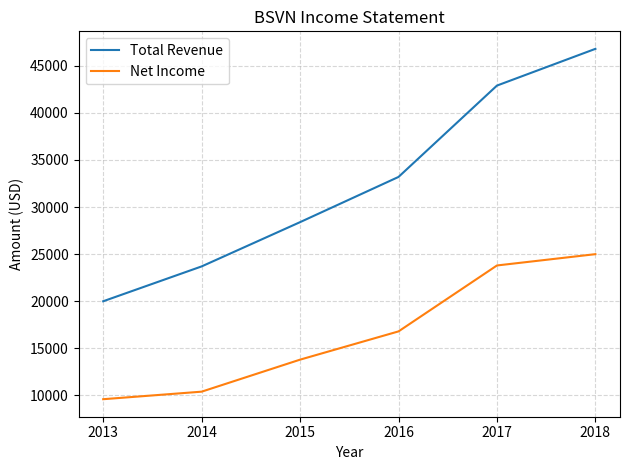

True or false: Net Income has a value of 7641 at 2018.

False